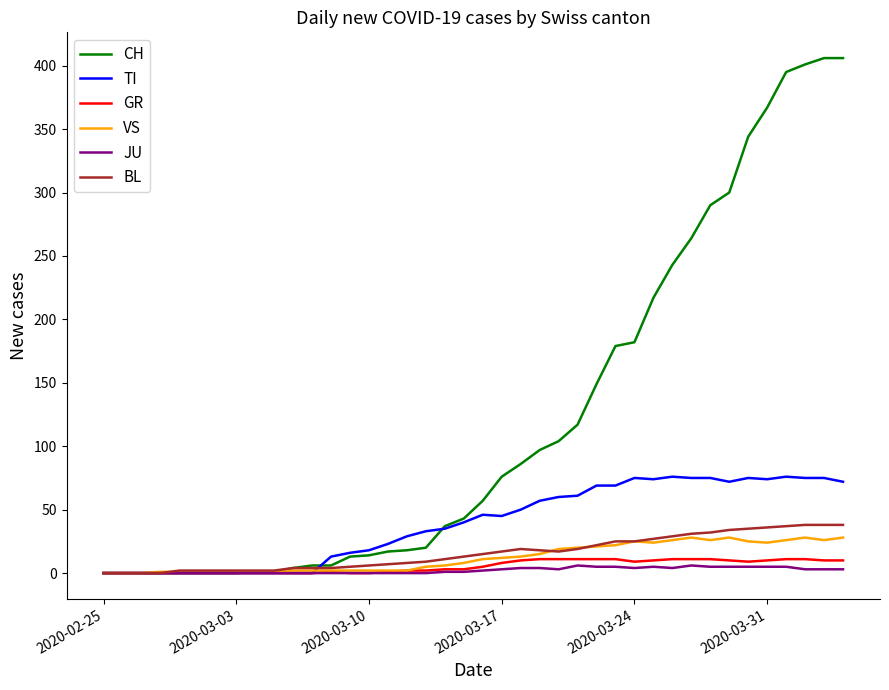

What is the maximum value shown in the chart?

406